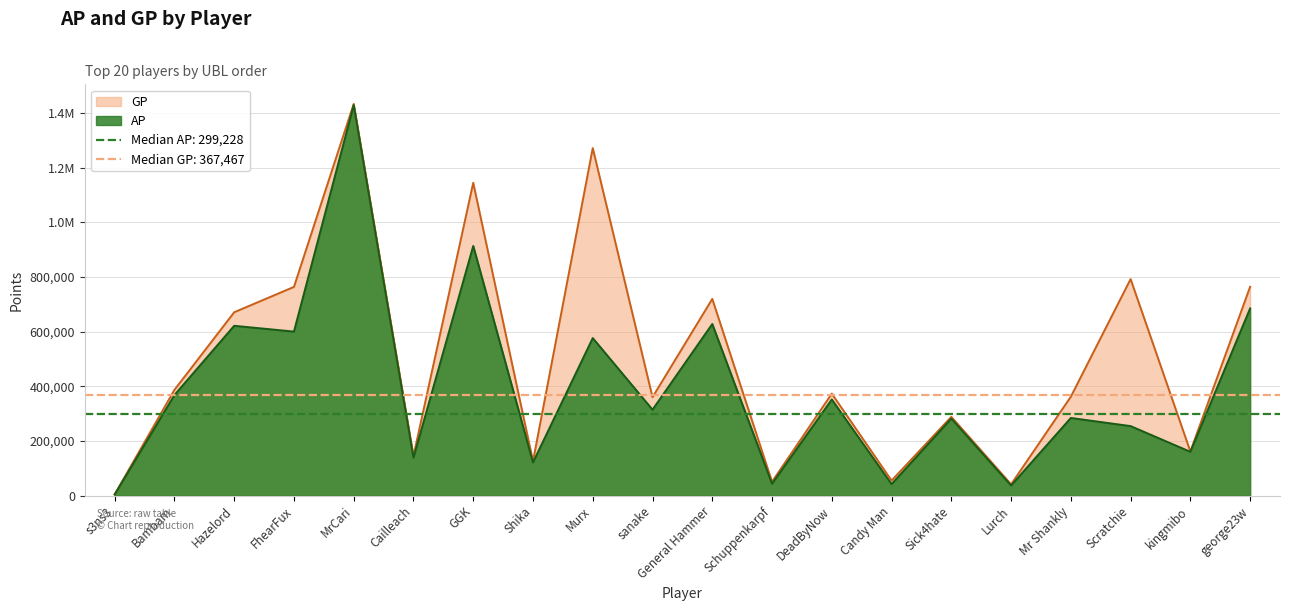

Reading left to right, list all the values displayed in this chart.

AP: 4217	367880	621288	600039	1428854	138805	913272	121556	576356	314346	627881	43765	351749	42071	281838	37051	284109	254344	160314	684984
GP: 4251	386765	670765	763528	1432894	145309	1144362	125831	1271228	360099	719575	50611	373015	55083	288148	41346	361919	792110	161564	763989